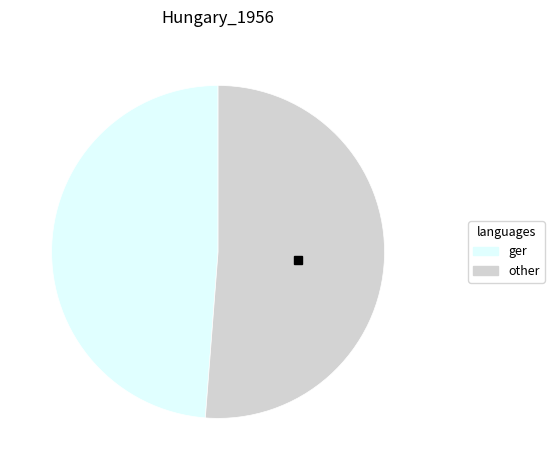

Is there a majority slice in this chart?

Yes